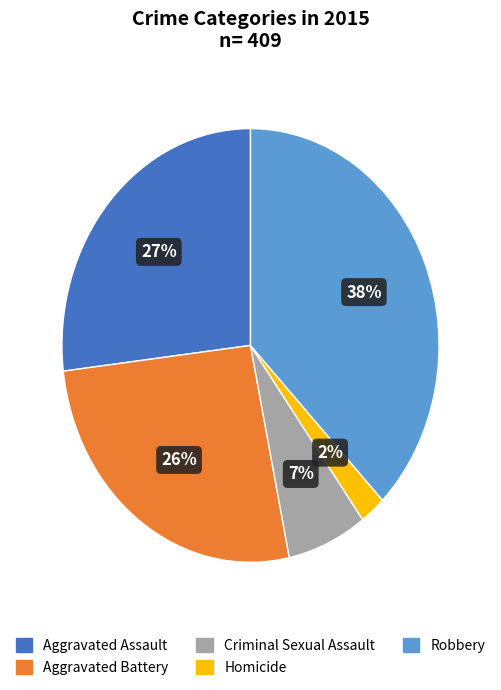

To the nearest percent, what is the combined percentage of Criminal Sexual Assault and Aggravated Assault?

34%